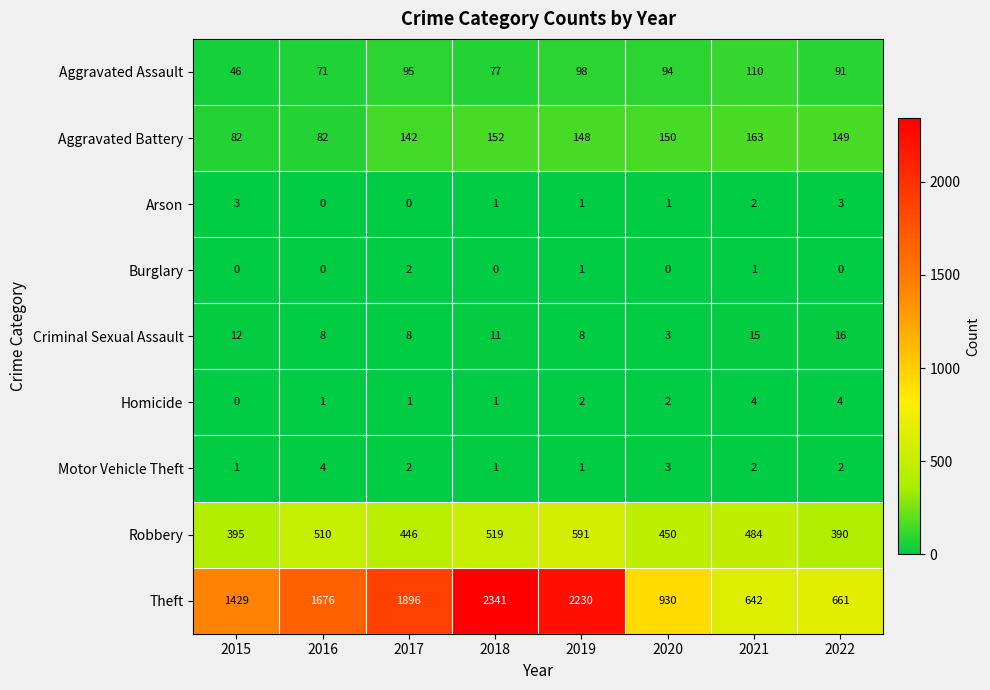

How many series are shown in this chart?

9